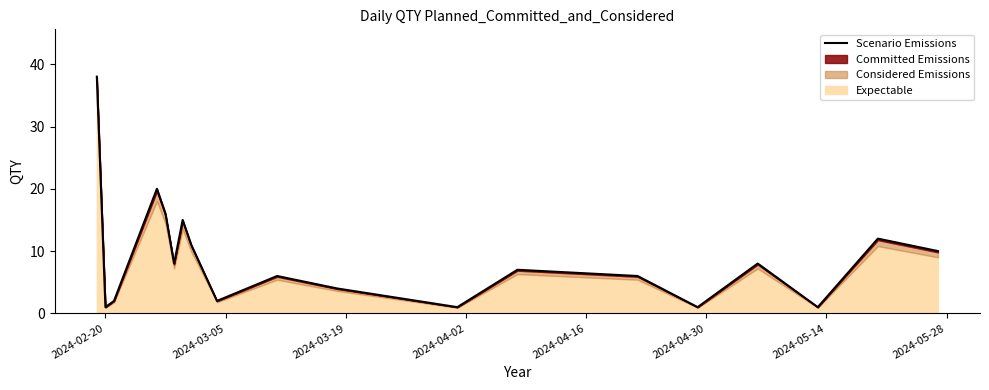

What is the average value?

9